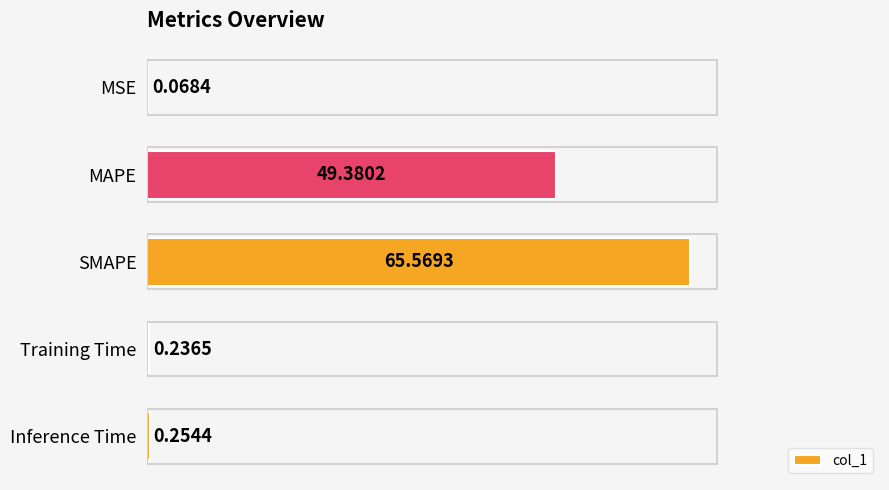

How many series are shown in this chart?

1